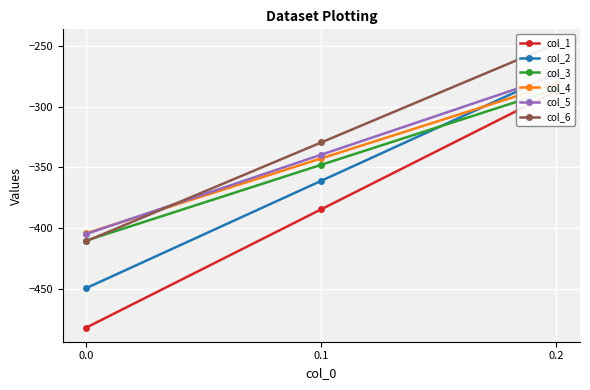

Reading left to right, what are all the values shown in this chart?

col_1: -482.0	-384.6	-287.1
col_2: -449.5	-361.1	-272.7
col_3: -410.3	-347.9	-285.5
col_4: -404.4	-342.7	-281.0
col_5: -404.9	-339.6	-274.4
col_6: -410.8	-329.5	-248.1